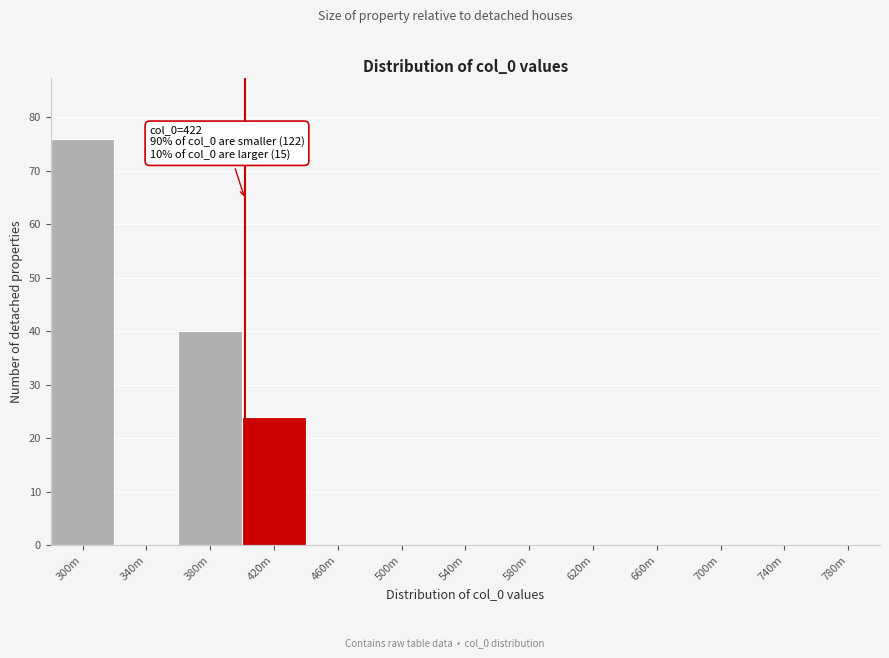

Reading left to right, transcribe all the data shown in this chart.

300m=76	340m=0	380m=40	420m=24	460m=0	500m=0	540m=0	580m=0	620m=0	660m=0	700m=0	740m=0	780m=0